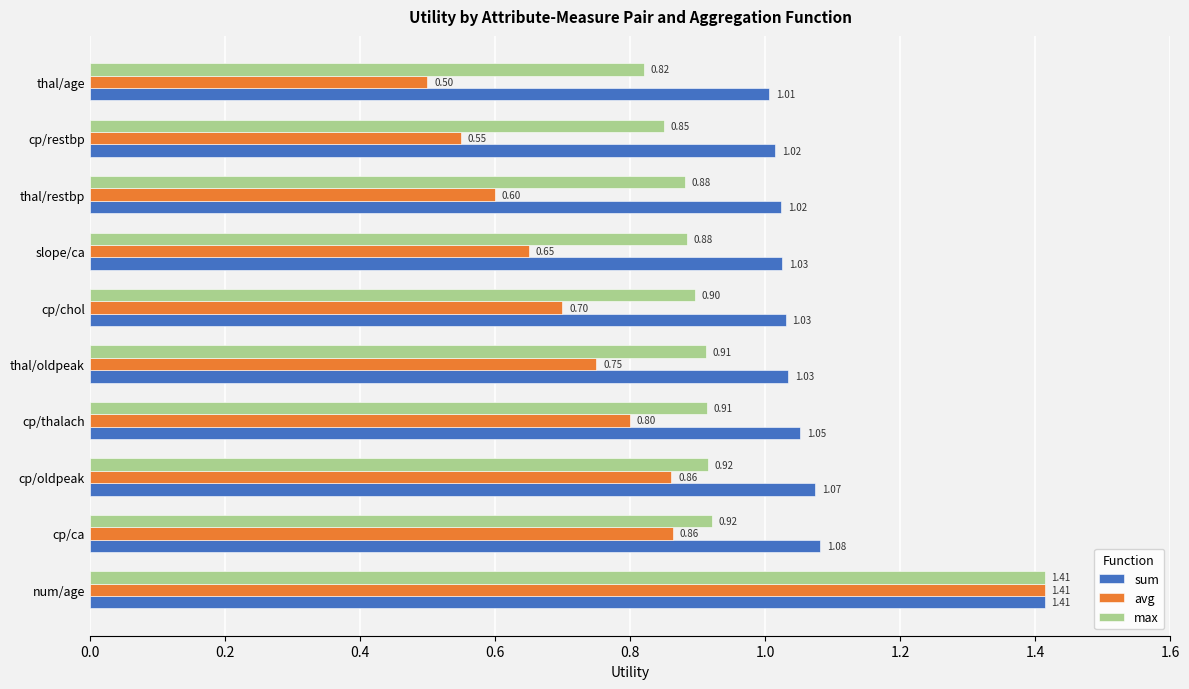

At cp/chol, list the series in order from largest to smallest.

sum, max, avg